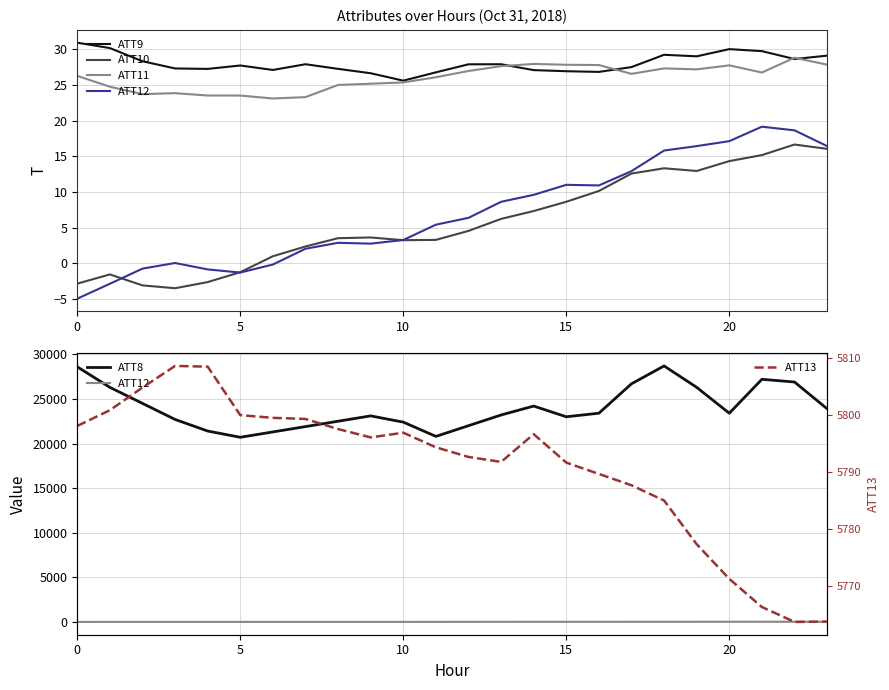

Which series has the widest spread of values?

ATT8